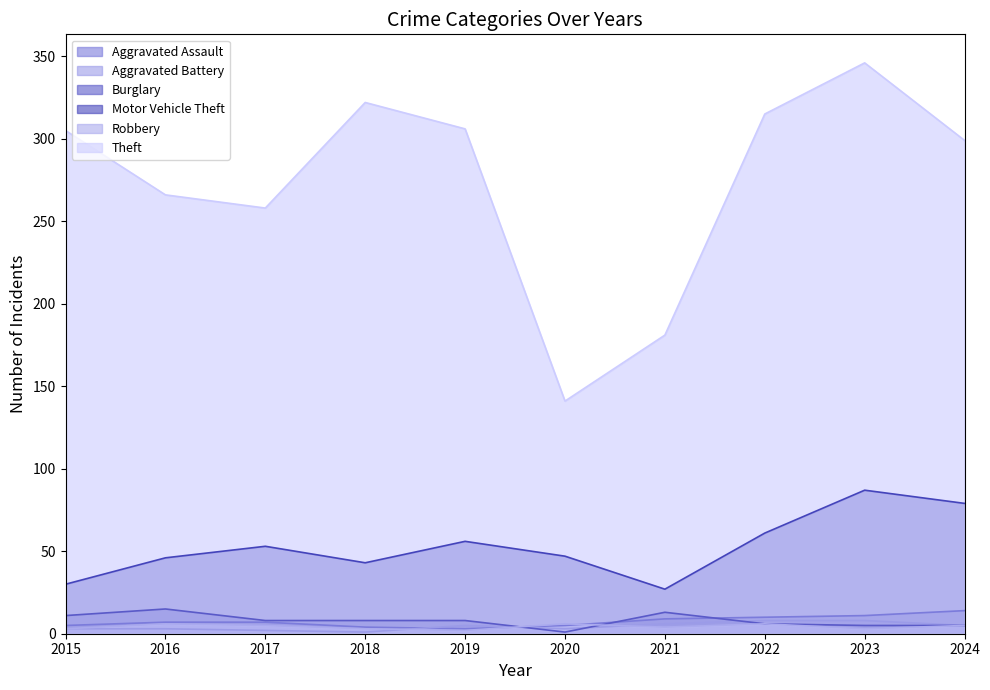

What is the highest value of the Burglary series?

15